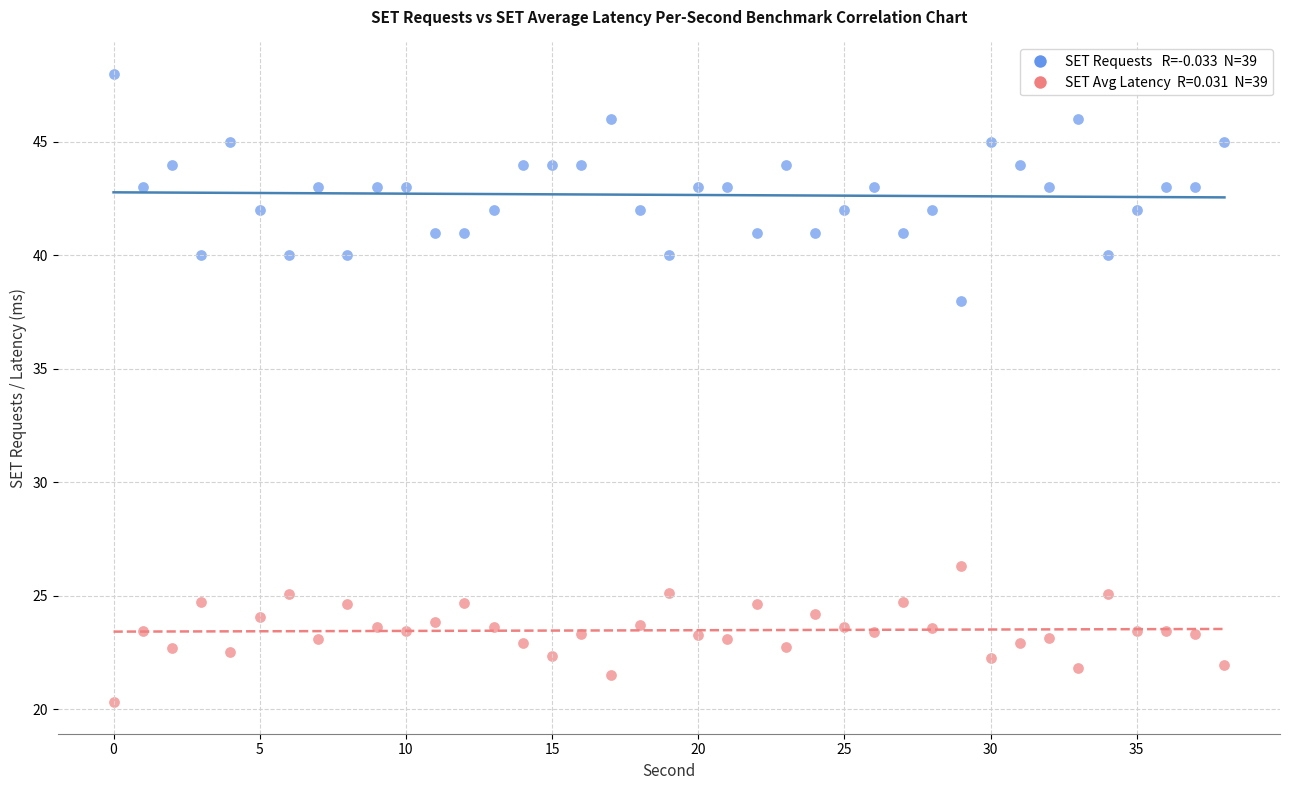

Across all data points, what is the range of Y values (max minus min)?

27.7